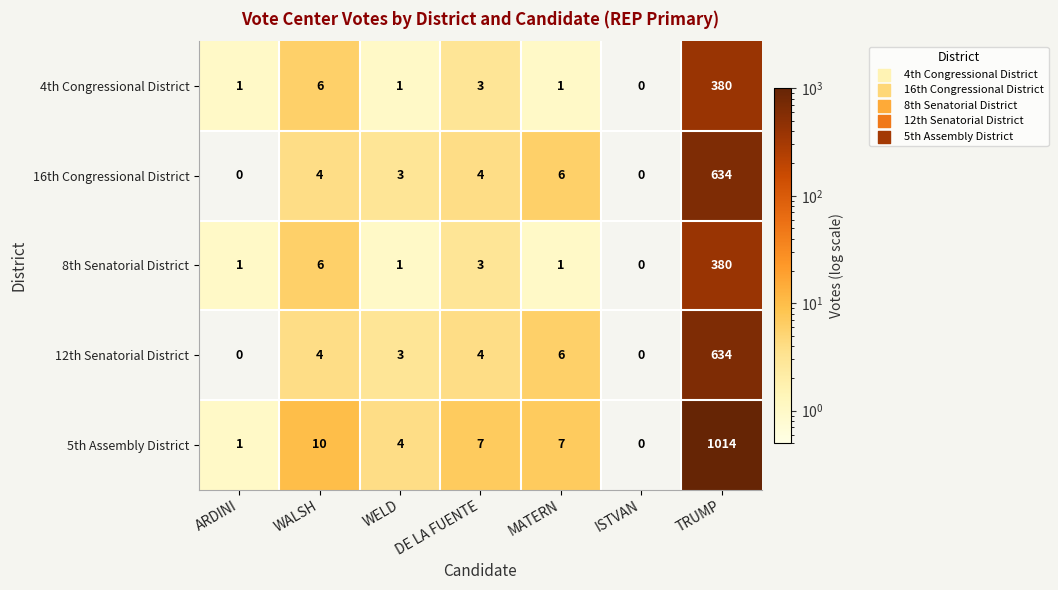

What is the maximum value for 4th Congressional District?

380